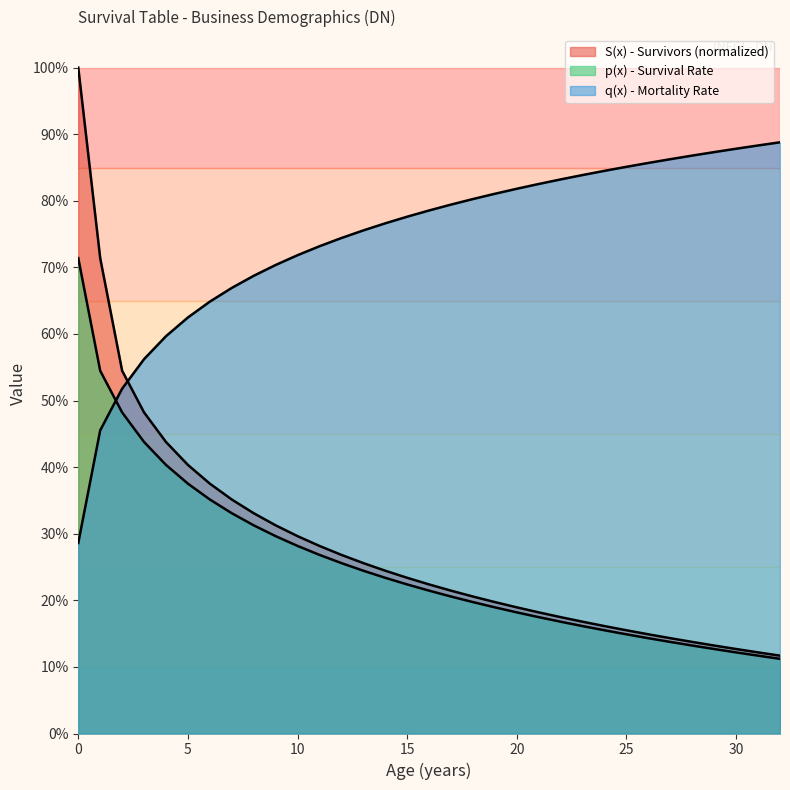

Does the chart display data point markers on the line(s)?

No